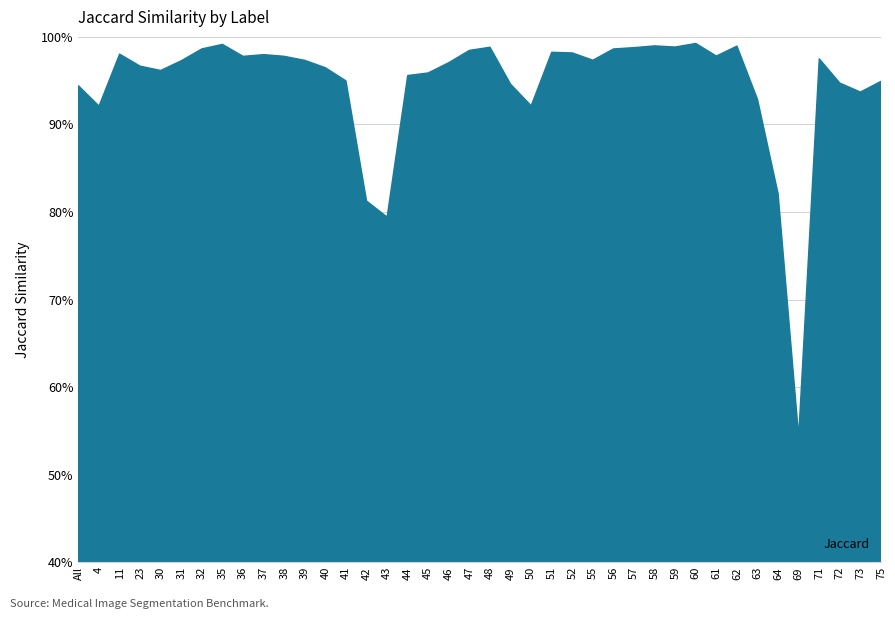

Does the chart have visible grid lines?

Yes